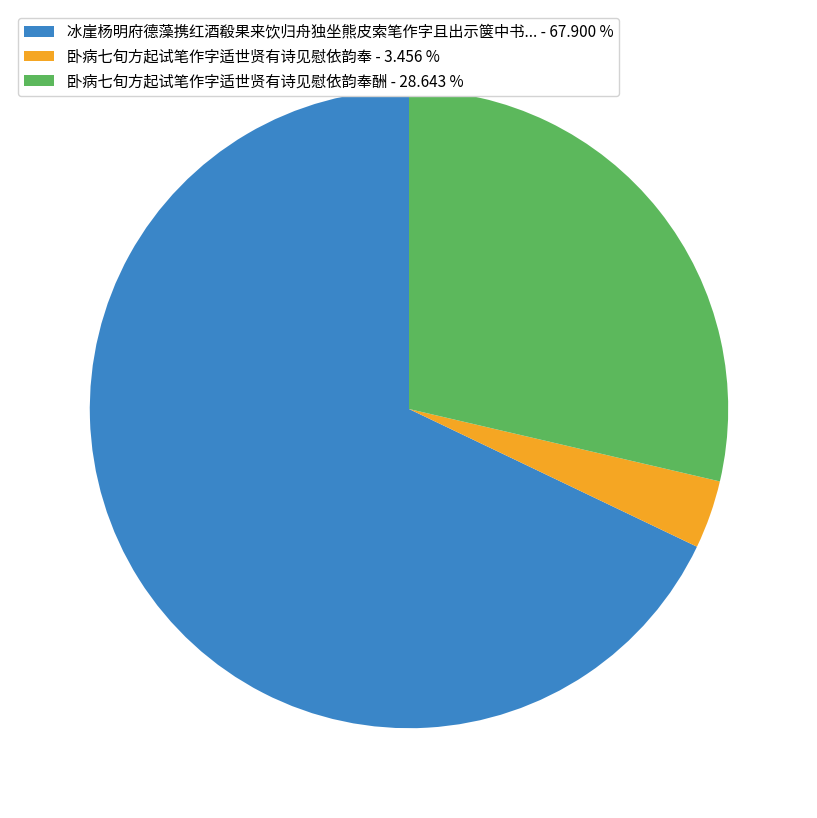

Do 卧病七旬方起试笔作字适世贤有诗见慰依韵奉 - 3.456 % and 冰崖杨明府德藻携红酒殽果来饮归舟独坐熊皮索笔作字且出示箧中书... - 67.900 % together represent more than half of the pie?

Yes